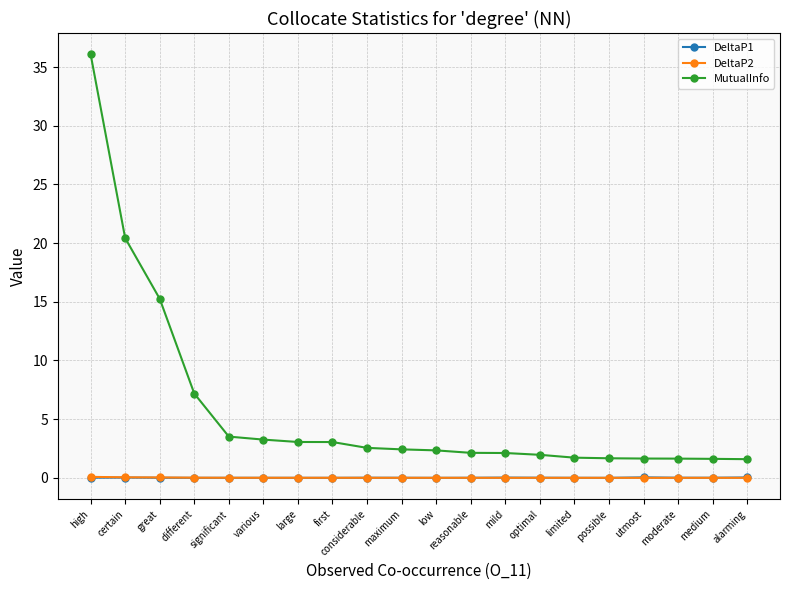

Which series has the widest spread of values?

MutualInfo